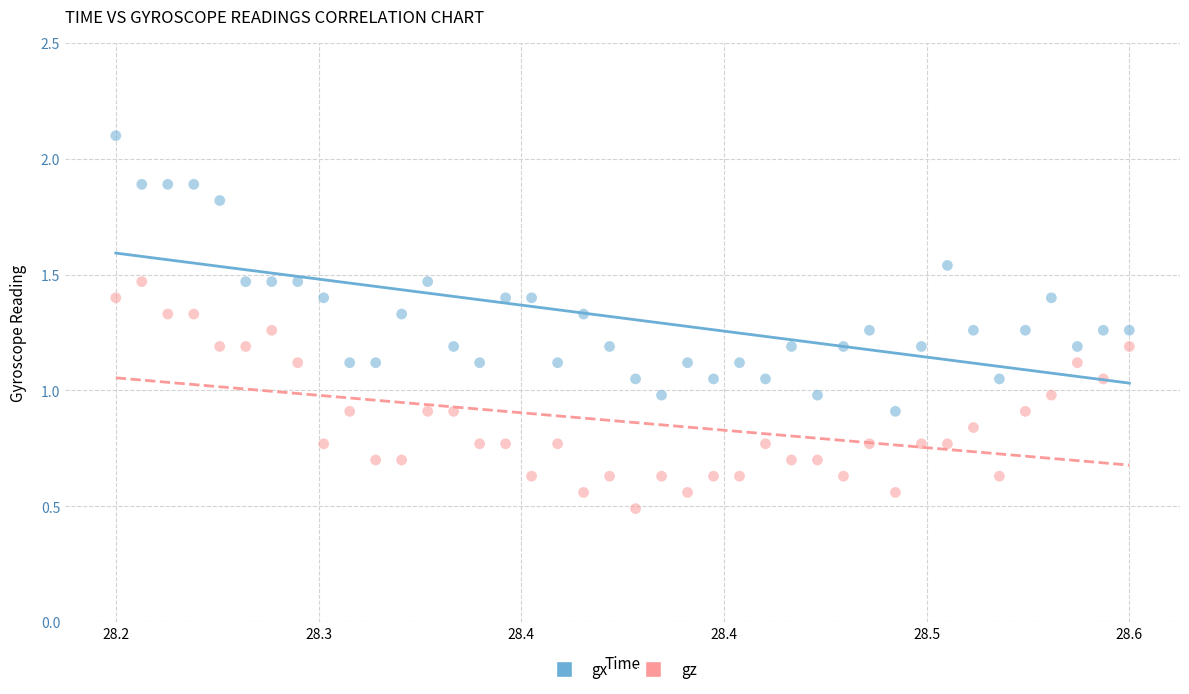

Which series contains the lowest Y value?

gz